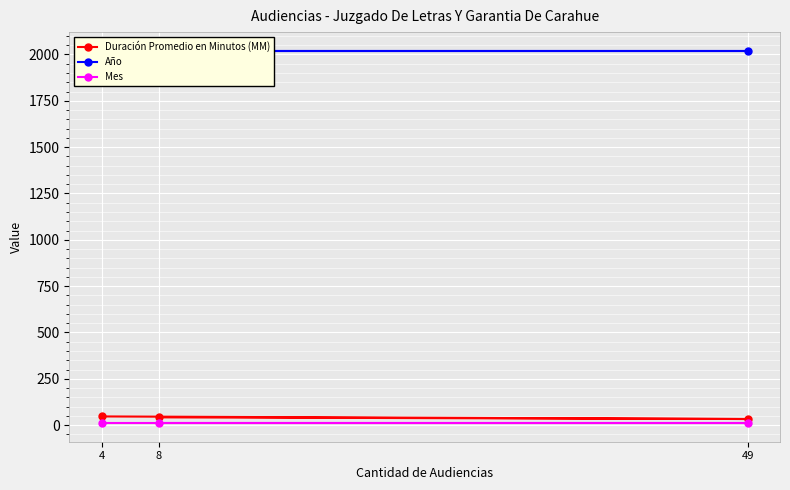

What is the maximum value for Mes?

11